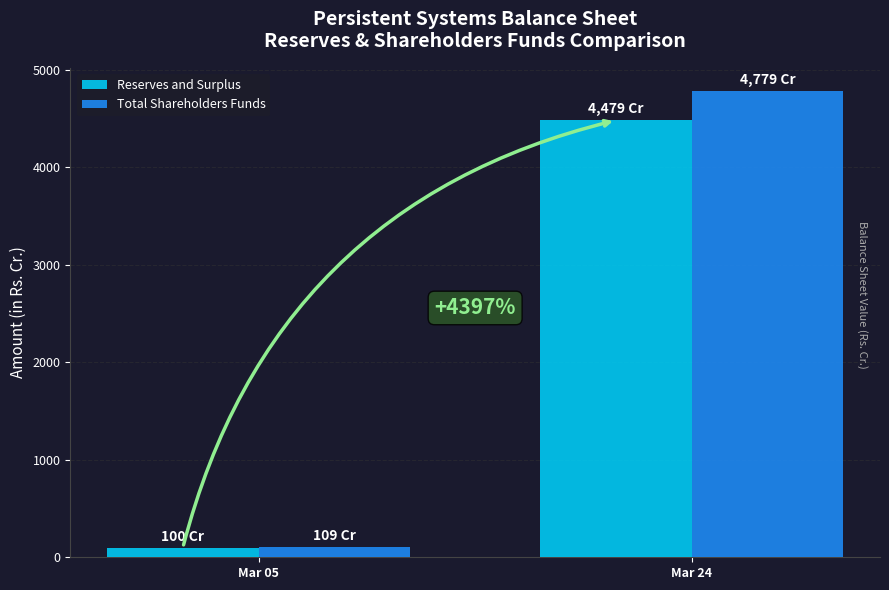

How many bars are there in total?

4